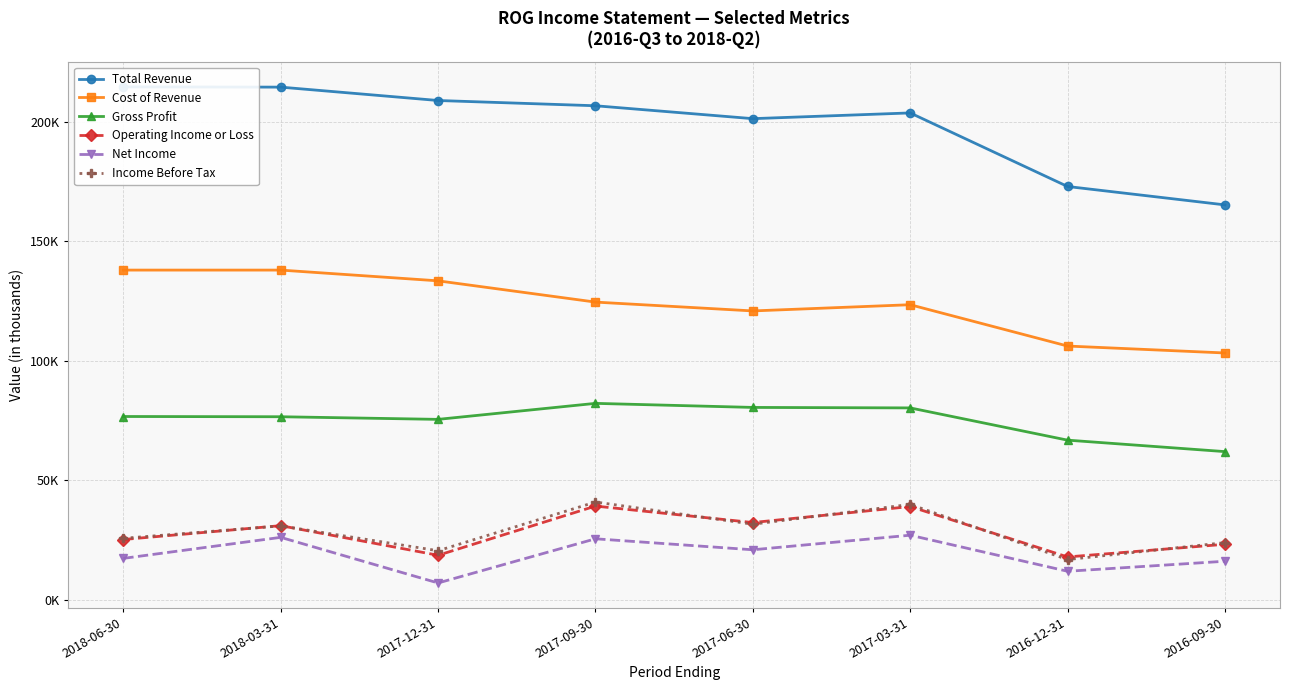

How many lines are shown in the chart?

6